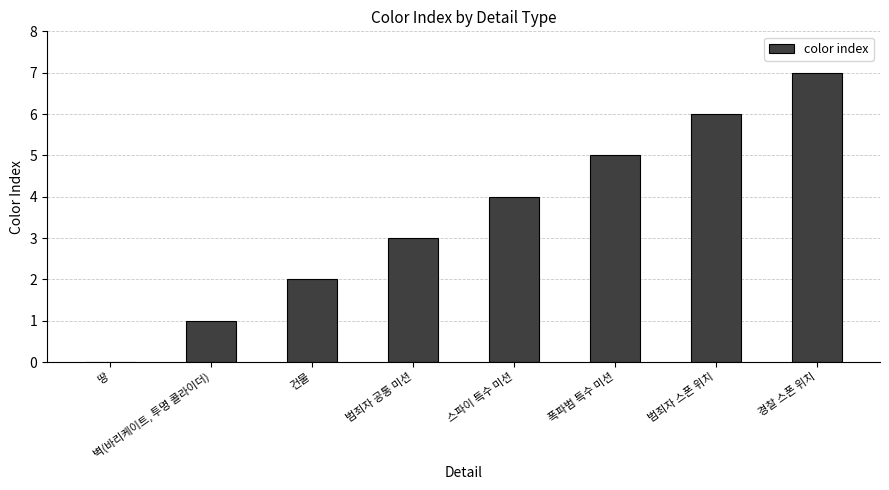

What is the sum of the values at 땅 and 스파이 특수 미션?

4